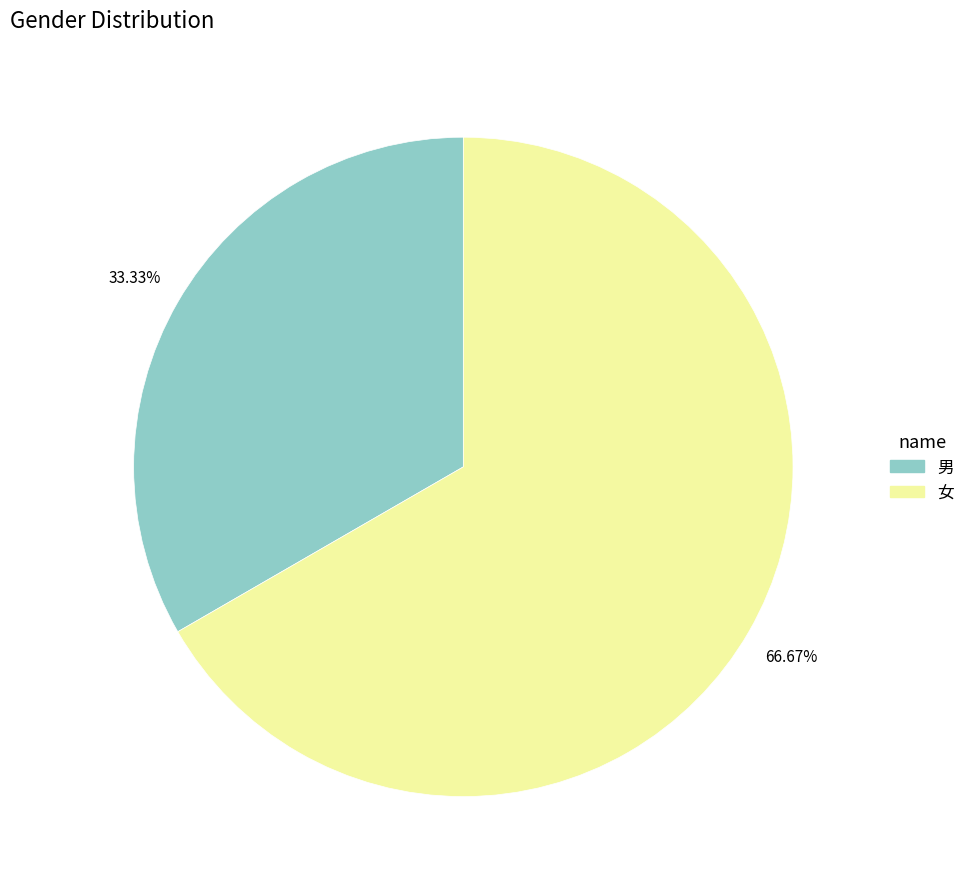

Rank the categories by value from lowest to highest.

男, 女